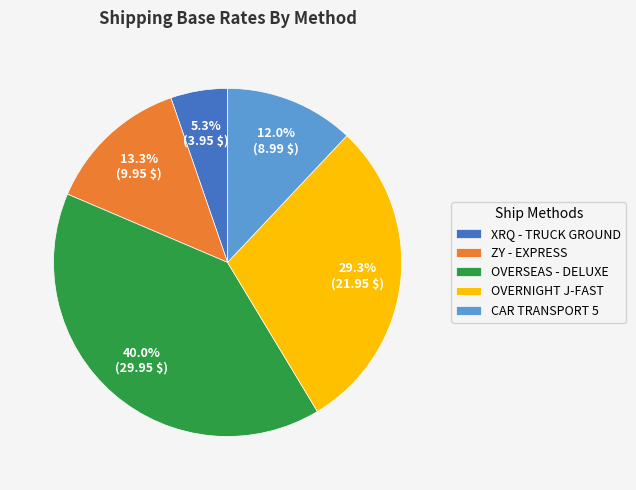

The CAR TRANSPORT 5 slice represents 12% of the pie. True or false?

True